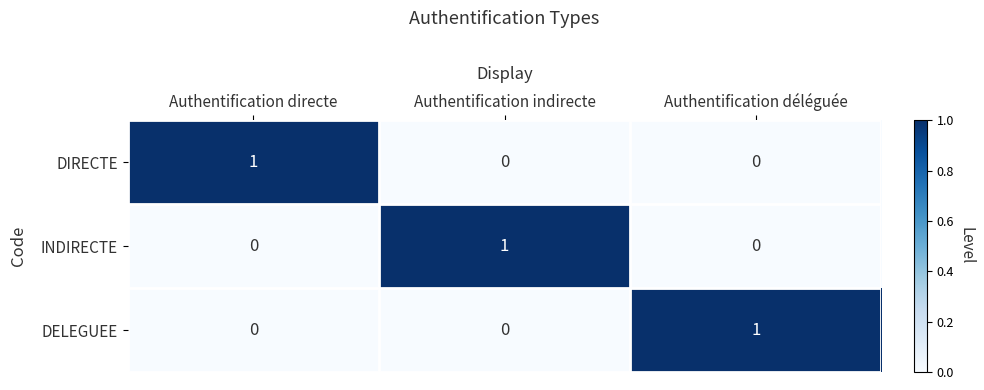

Count the number of data series in this chart.

3